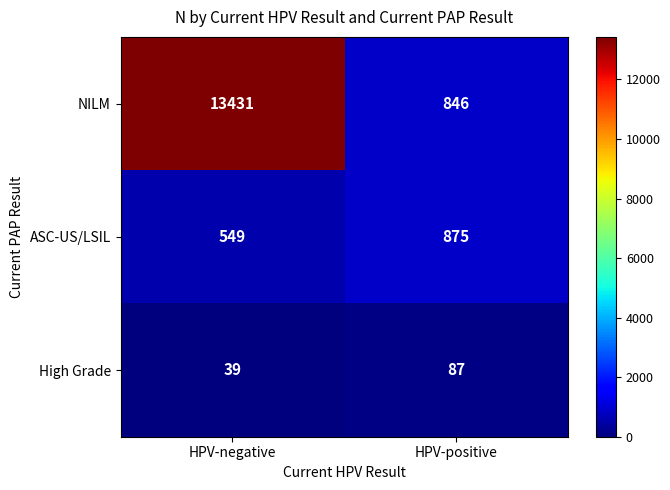

True or false: ASC-US/LSIL has a value of 199 at HPV-negative.

False